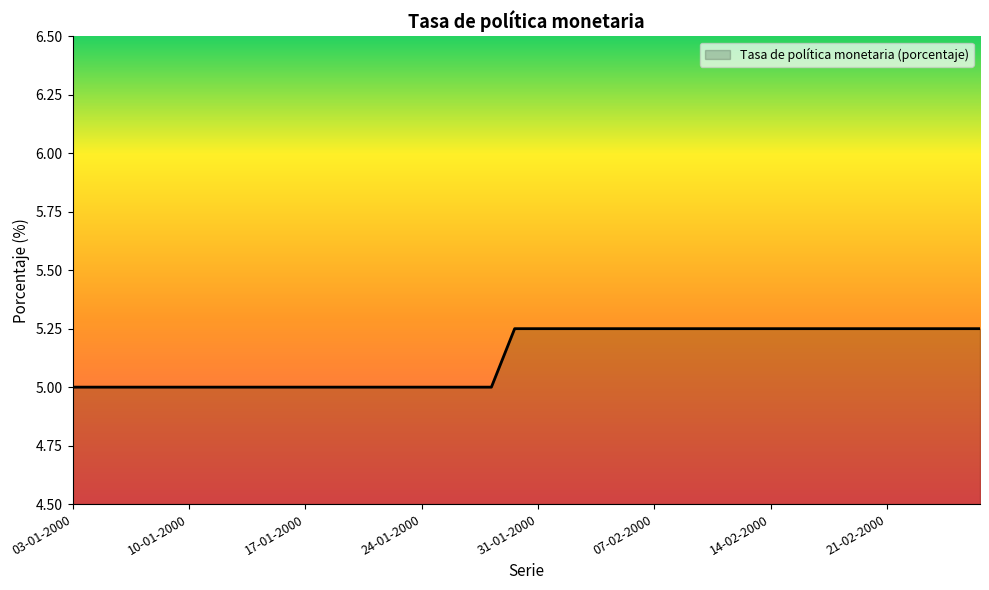

What is the minimum value shown in the chart?

5.0